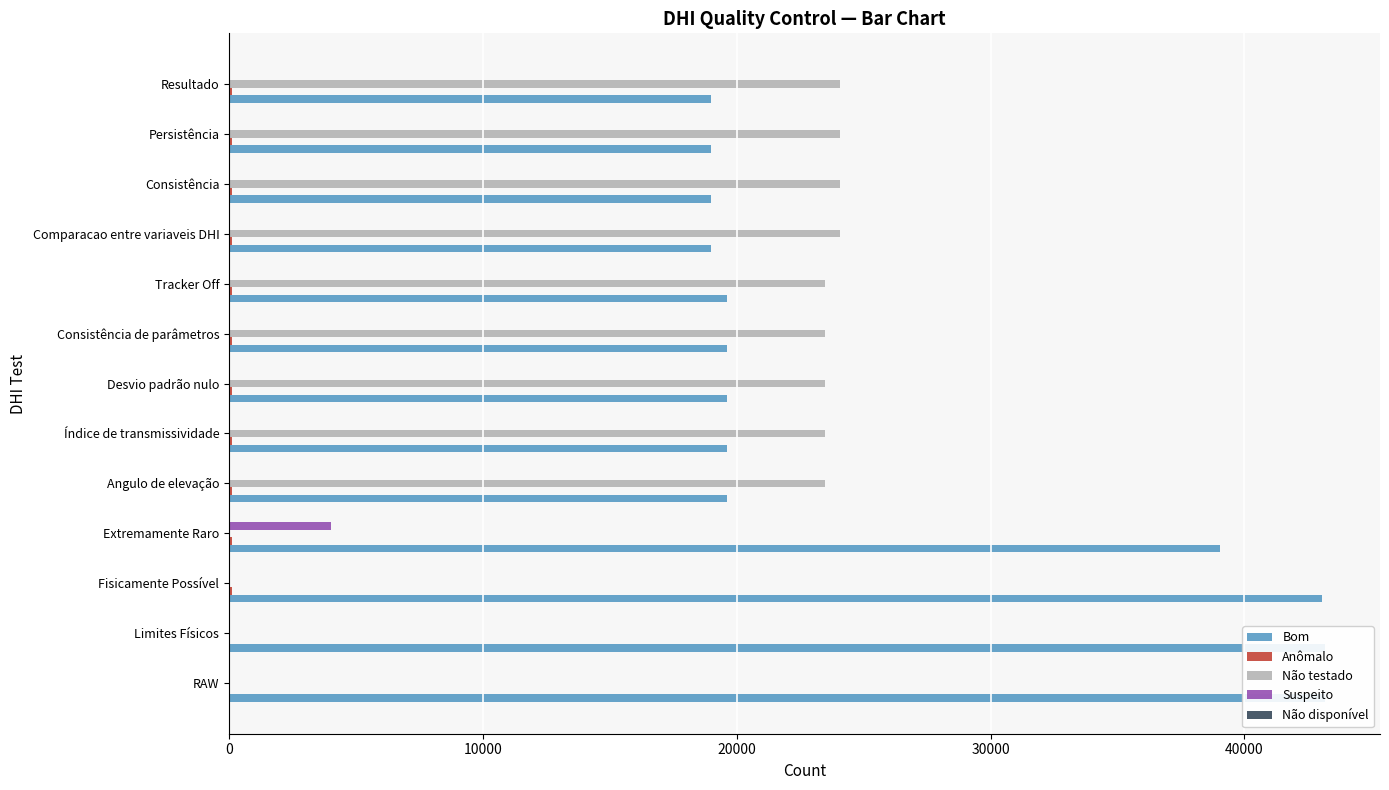

At how many categories does at least one series exceed 21001?

13